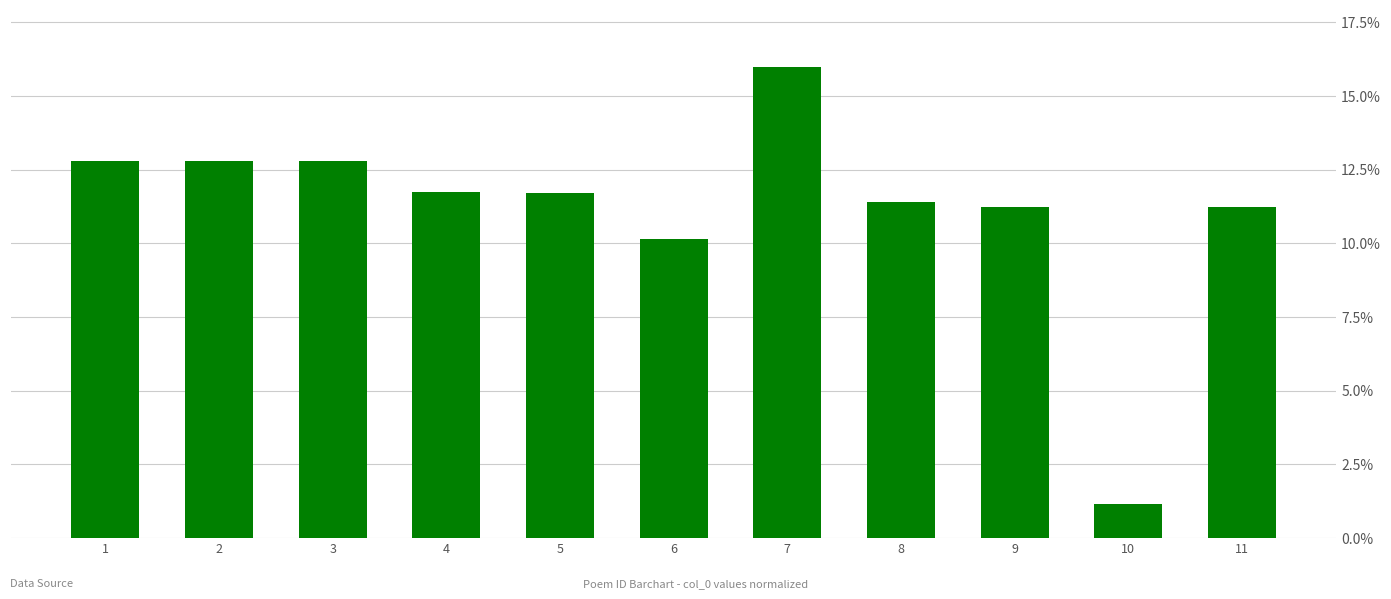

The chart shows a value of 19.6 at 9. True or false?

False